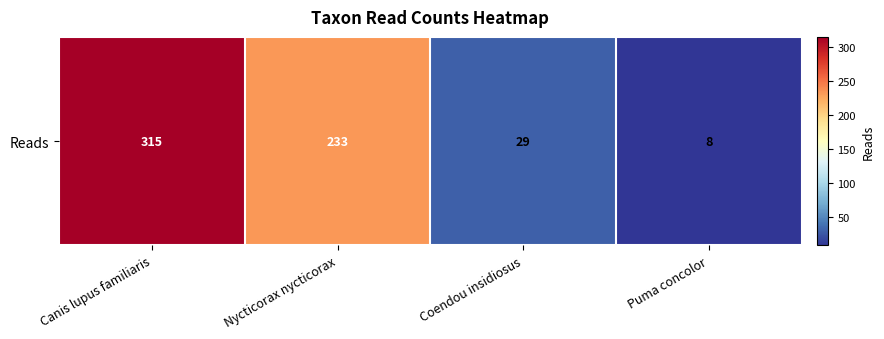

How many data points does each series have?

4